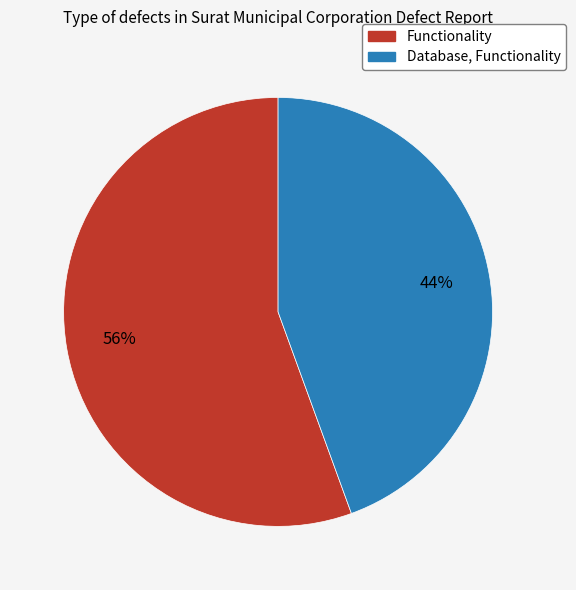

What is the ratio of the value at Database, Functionality to the value at Functionality?

0.8